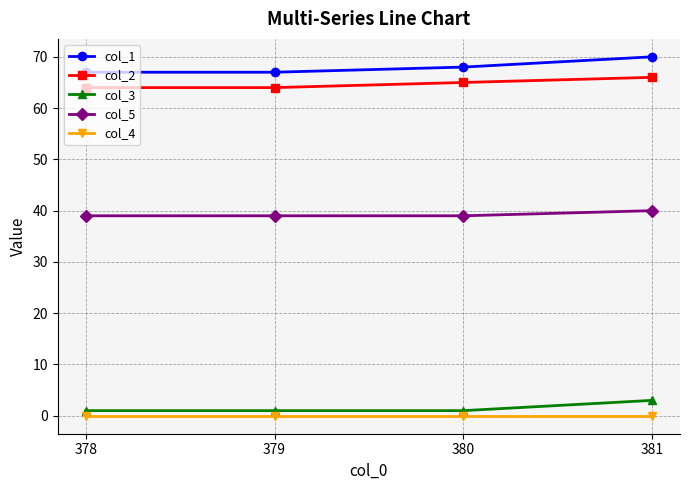

Reading left to right, transcribe all the data shown in this chart.

col_1: 67	67	68	70
col_2: 64	64	65	66
col_3: 1	1	1	3
col_5: 39	39	39	40
col_4: 0	0	0	0